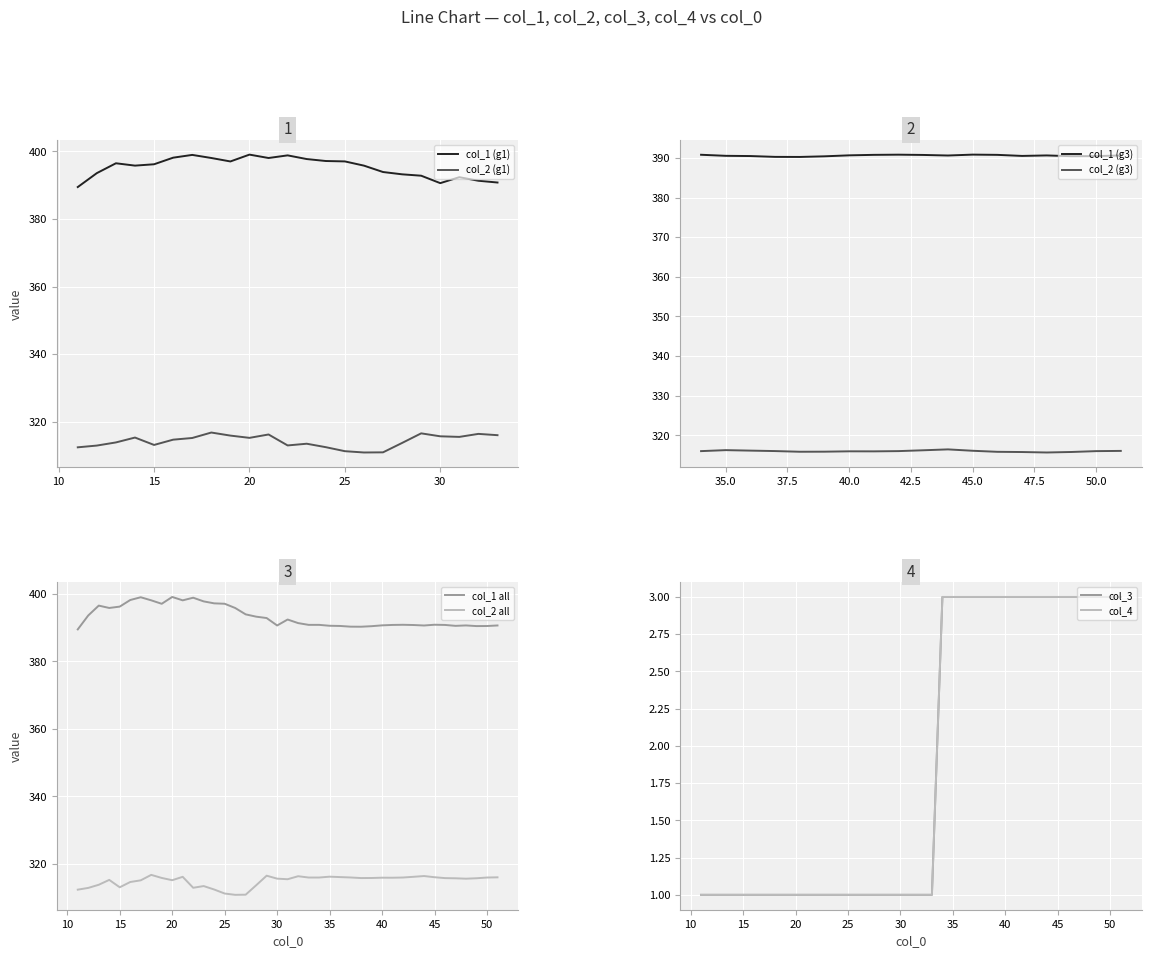

At which category is the sum across all series the highest?

18